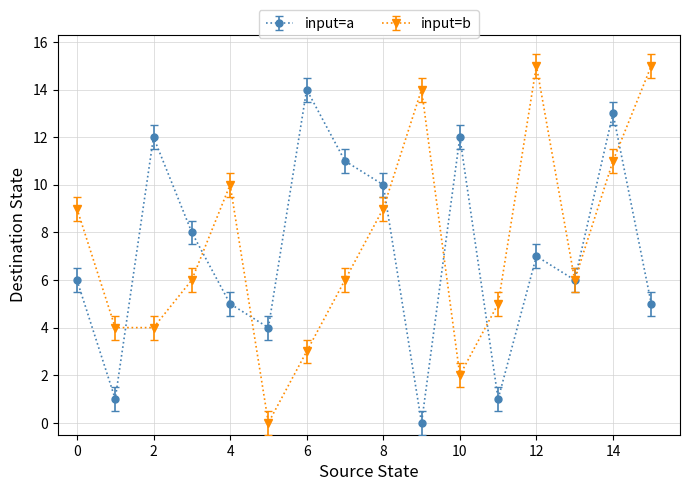

What are all the series names shown in the legend?

input=a, input=b